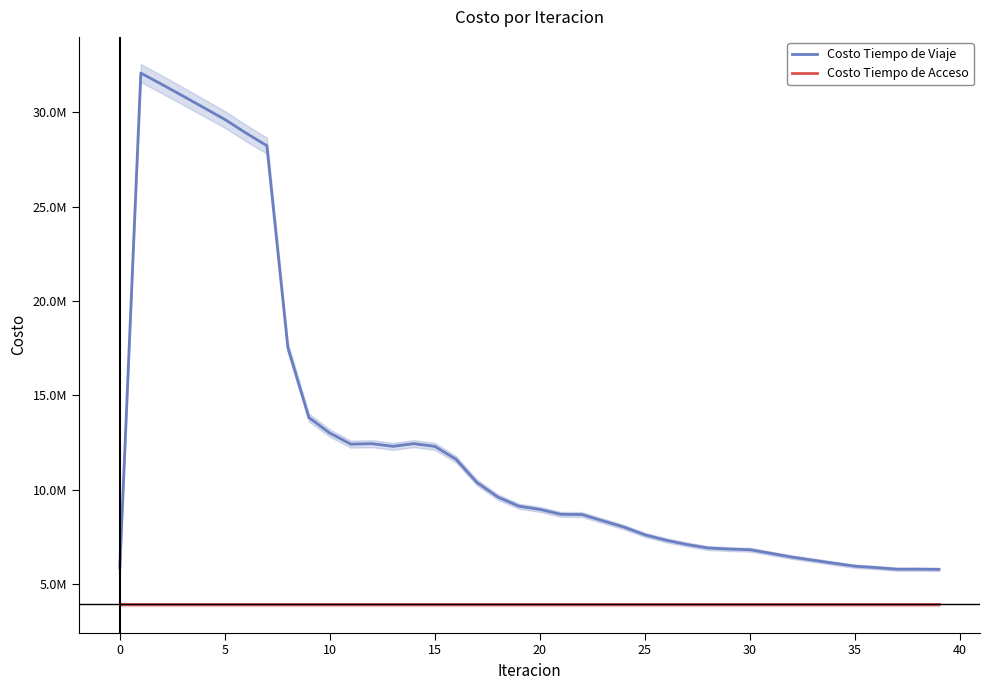

How many categories are shown in the chart?

40